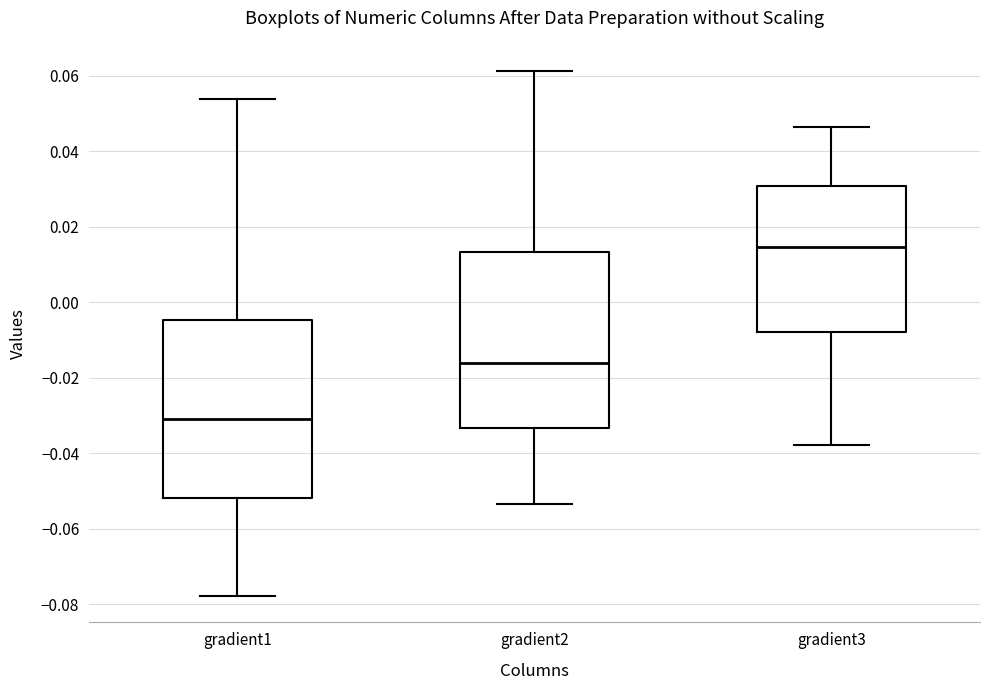

Reading left to right, read every box against the y-axis: the position of its median line, the range the box covers, and the ends of its whiskers. The values are not printed on the chart, so give them approximately, as read against the axis.

gradient1: median -0.030, box -0.052 to -0.004, whiskers -0.078 to 0.054
gradient2: median -0.016, box -0.034 to 0.014, whiskers -0.054 to 0.062
gradient3: median 0.014, box -0.008 to 0.030, whiskers -0.038 to 0.046